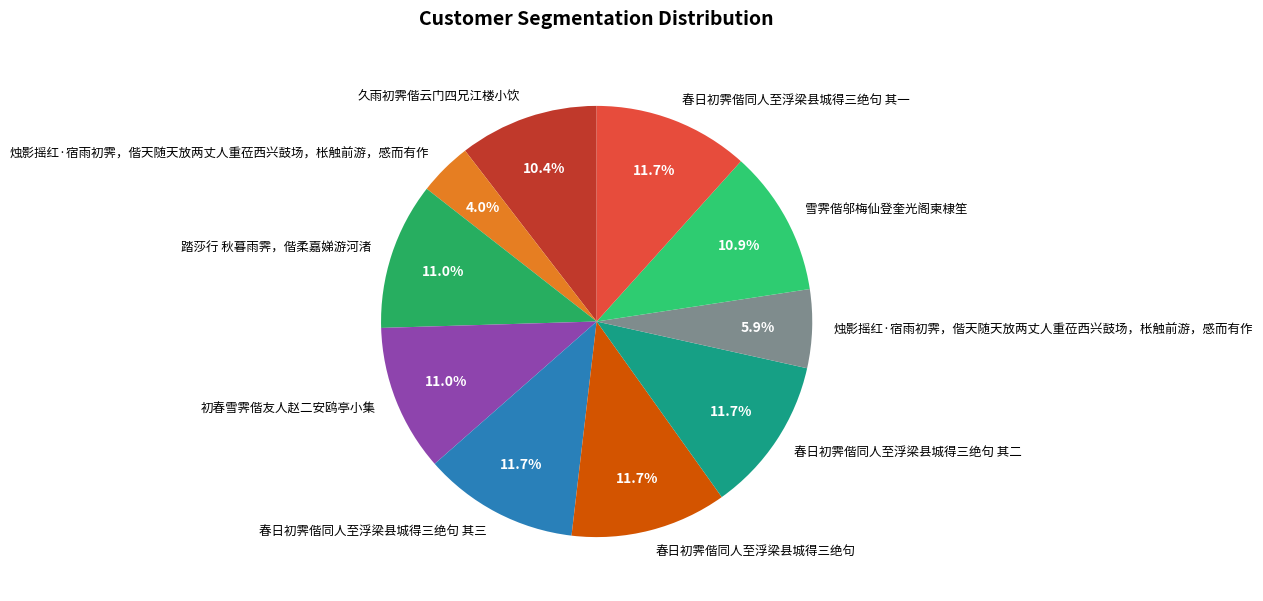

How many slices are in this pie chart?

10